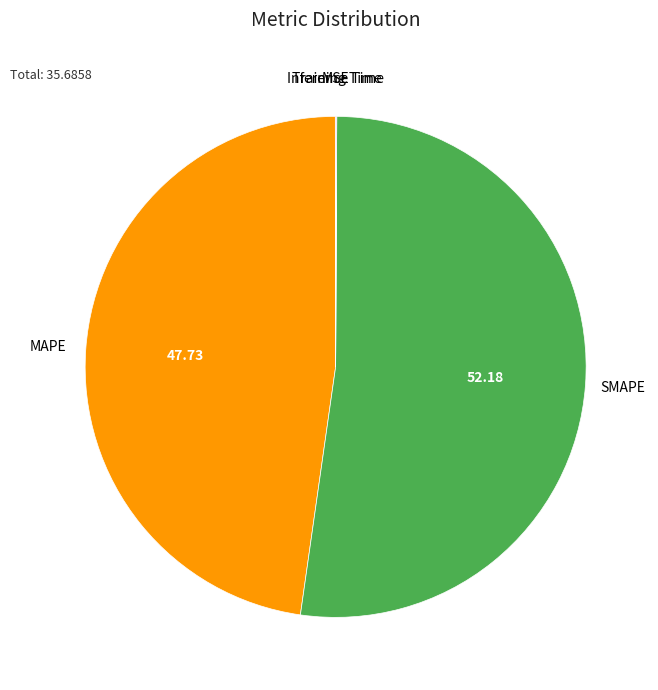

Does SMAPE account for over 50% of the chart?

Yes